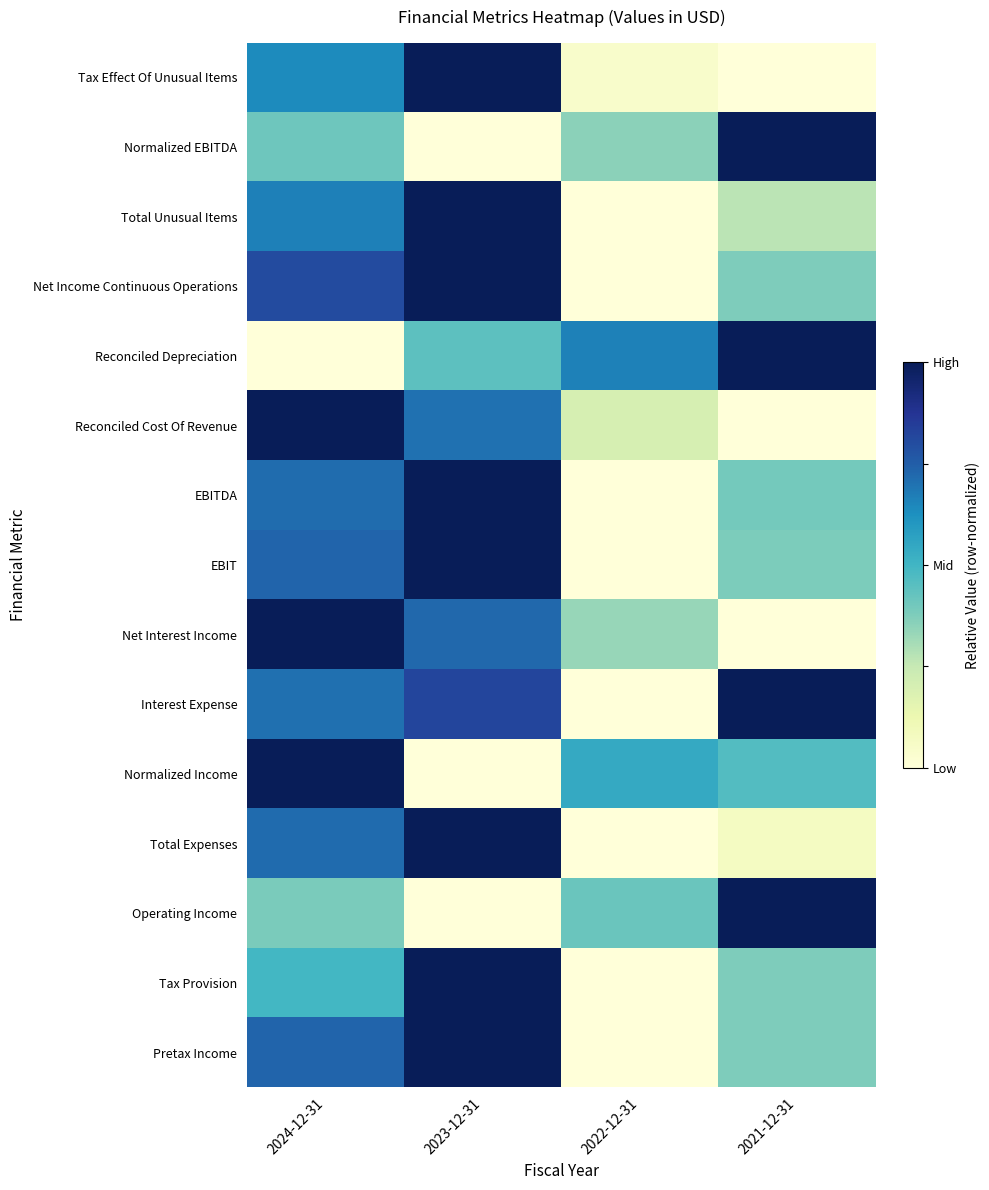

Reading left to right, what are all the values shown in this chart?

Tax Effect Of Unusual Items: 2024-12-31=0.6	2023-12-31=1.0	2022-12-31=0.0	2021-12-31=0.0
Normalized EBITDA: 2024-12-31=0.4	2023-12-31=0.0	2022-12-31=0.4	2021-12-31=1.0
Total Unusual Items: 2024-12-31=0.7	2023-12-31=1.0	2022-12-31=0.0	2021-12-31=0.3
Net Income Continuous Operations: 2024-12-31=0.8	2023-12-31=1.0	2022-12-31=0.0	2021-12-31=0.4
Reconciled Depreciation: 2024-12-31=0.0	2023-12-31=0.4	2022-12-31=0.7	2021-12-31=1.0
Reconciled Cost Of Revenue: 2024-12-31=1.0	2023-12-31=0.7	2022-12-31=0.2	2021-12-31=0.0
EBITDA: 2024-12-31=0.7	2023-12-31=1.0	2022-12-31=0.0	2021-12-31=0.4
EBIT: 2024-12-31=0.7	2023-12-31=1.0	2022-12-31=0.0	2021-12-31=0.4
Net Interest Income: 2024-12-31=1.0	2023-12-31=0.7	2022-12-31=0.3	2021-12-31=0.0
Interest Expense: 2024-12-31=0.7	2023-12-31=0.8	2022-12-31=0.0	2021-12-31=1.0
Normalized Income: 2024-12-31=1.0	2023-12-31=0.0	2022-12-31=0.5	2021-12-31=0.5
Total Expenses: 2024-12-31=0.7	2023-12-31=1.0	2022-12-31=0.0	2021-12-31=0.1
Operating Income: 2024-12-31=0.4	2023-12-31=0.0	2022-12-31=0.4	2021-12-31=1.0
Tax Provision: 2024-12-31=0.5	2023-12-31=1.0	2022-12-31=0.0	2021-12-31=0.4
Pretax Income: 2024-12-31=0.7	2023-12-31=1.0	2022-12-31=0.0	2021-12-31=0.4